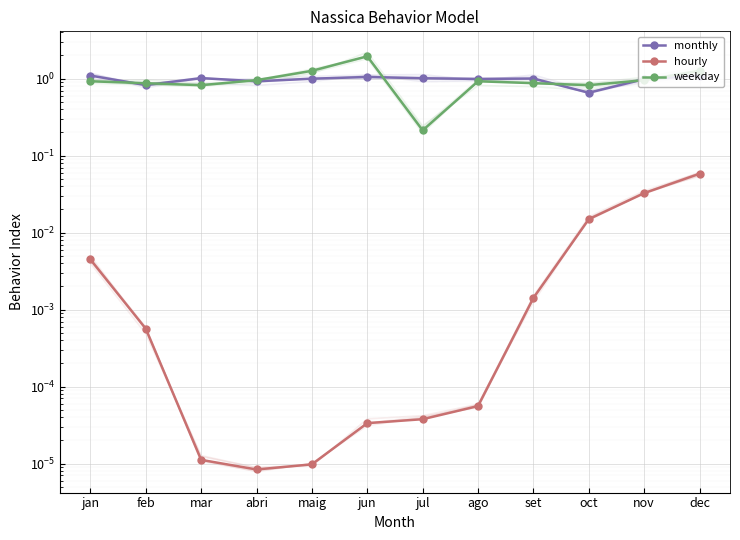

At which label is monthly closest to 0?

oct